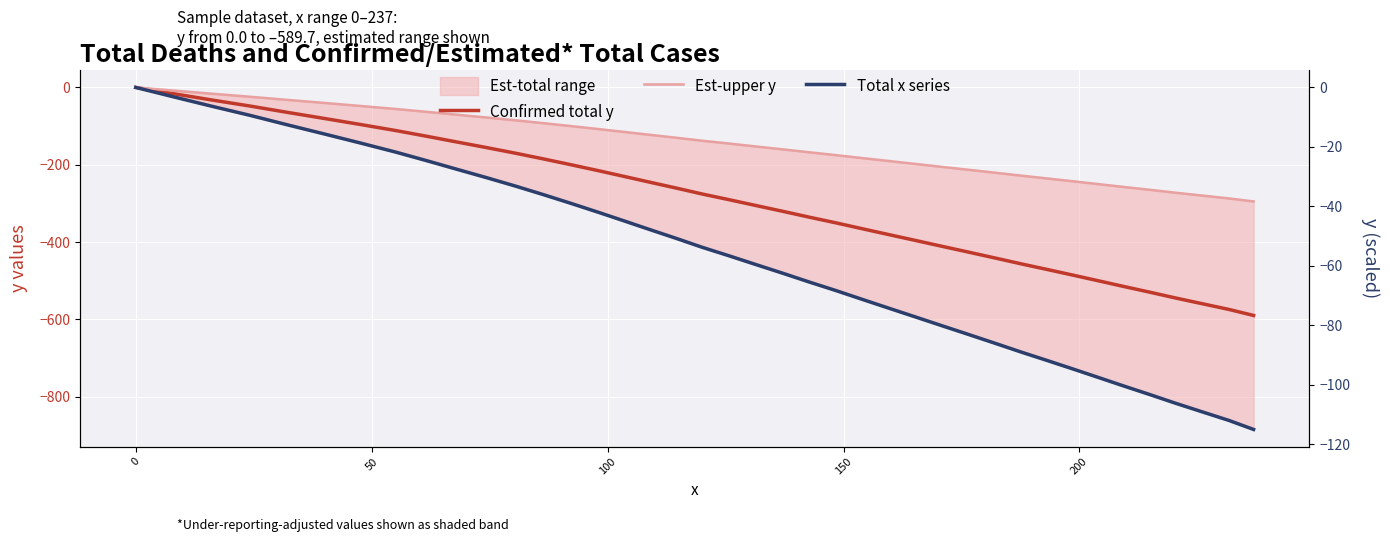

How many data points in Confirmed total y are less than -290?

21